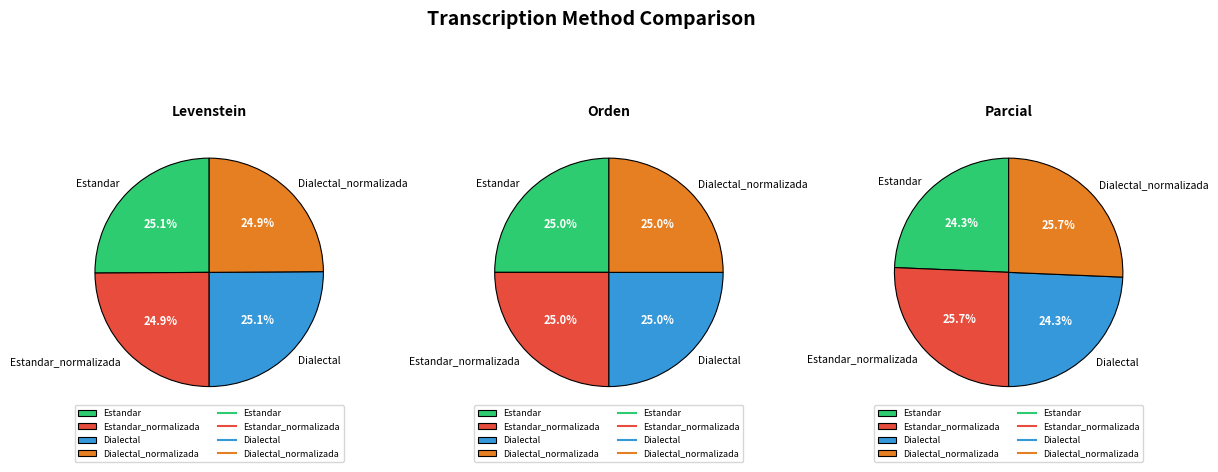

Does Dialectal represent more than half of the total?

No